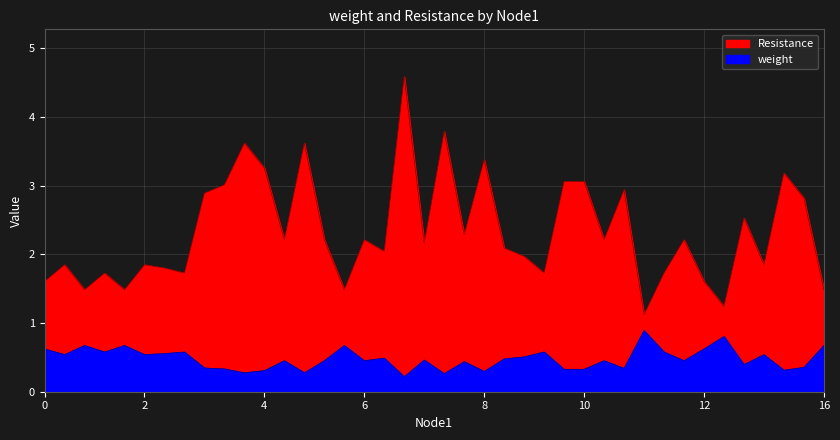

Rank the series by their maximum value, from highest to lowest.

Resistance, weight